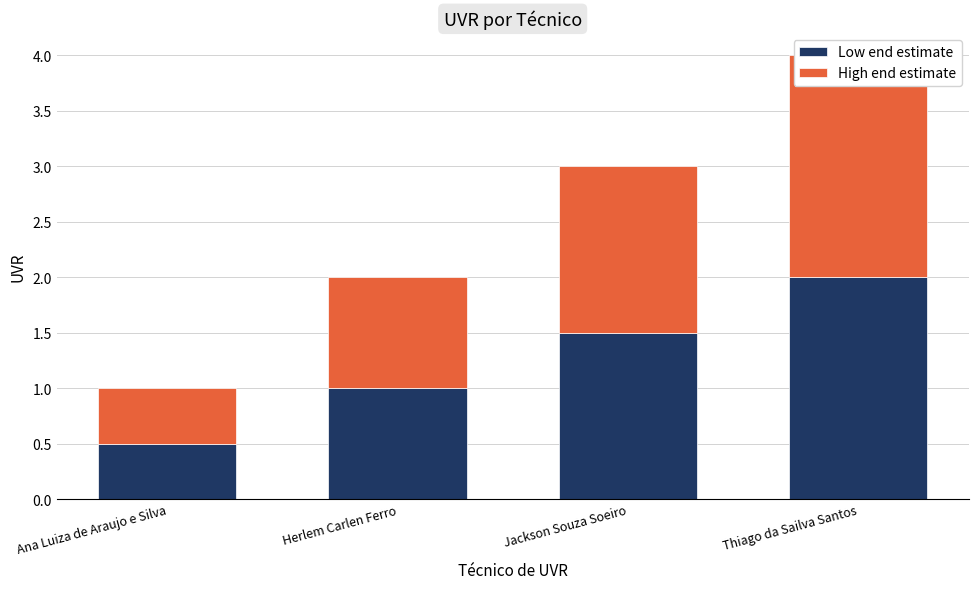

What is the total value across all series at Thiago da Sailva Santos?

4.0